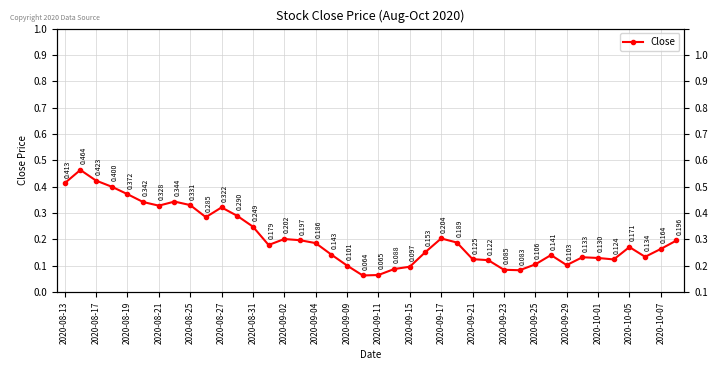

How many series are shown in this chart?

1